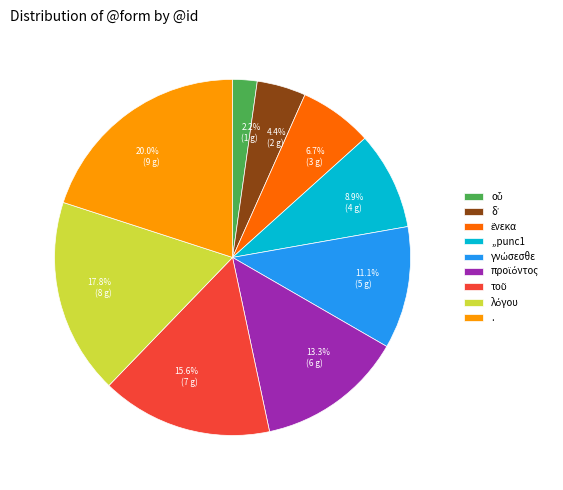

Which category has the biggest portion of the pie?

.